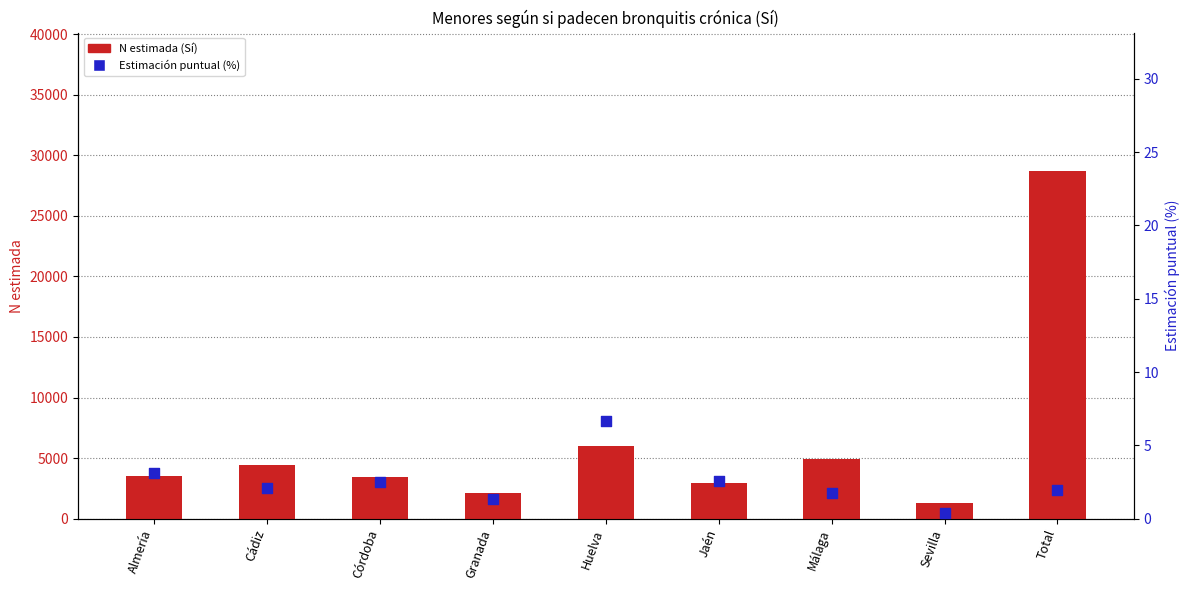

At how many categories does at least one series exceed 25765?

1